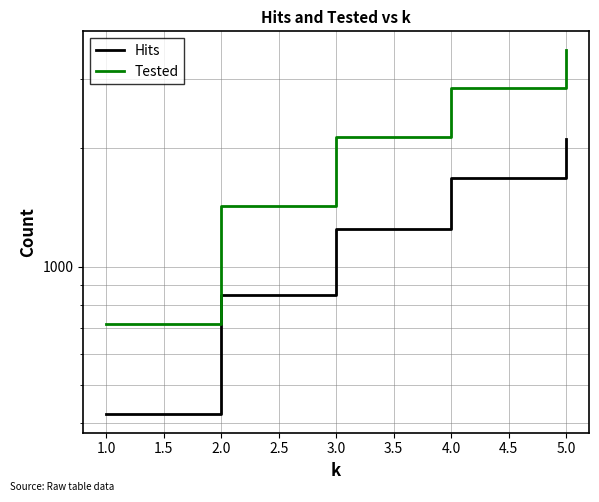

What are all the series names shown in the legend?

Hits, Tested